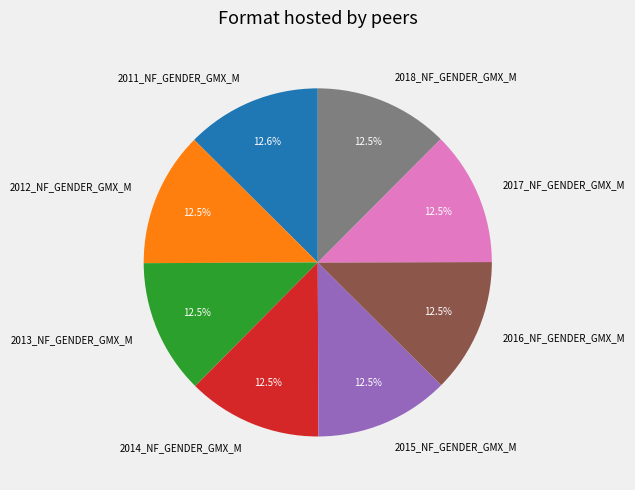

What is the total percentage of 2013_NF_GENDER_GMX_M and 2015_NF_GENDER_GMX_M?

25.0%